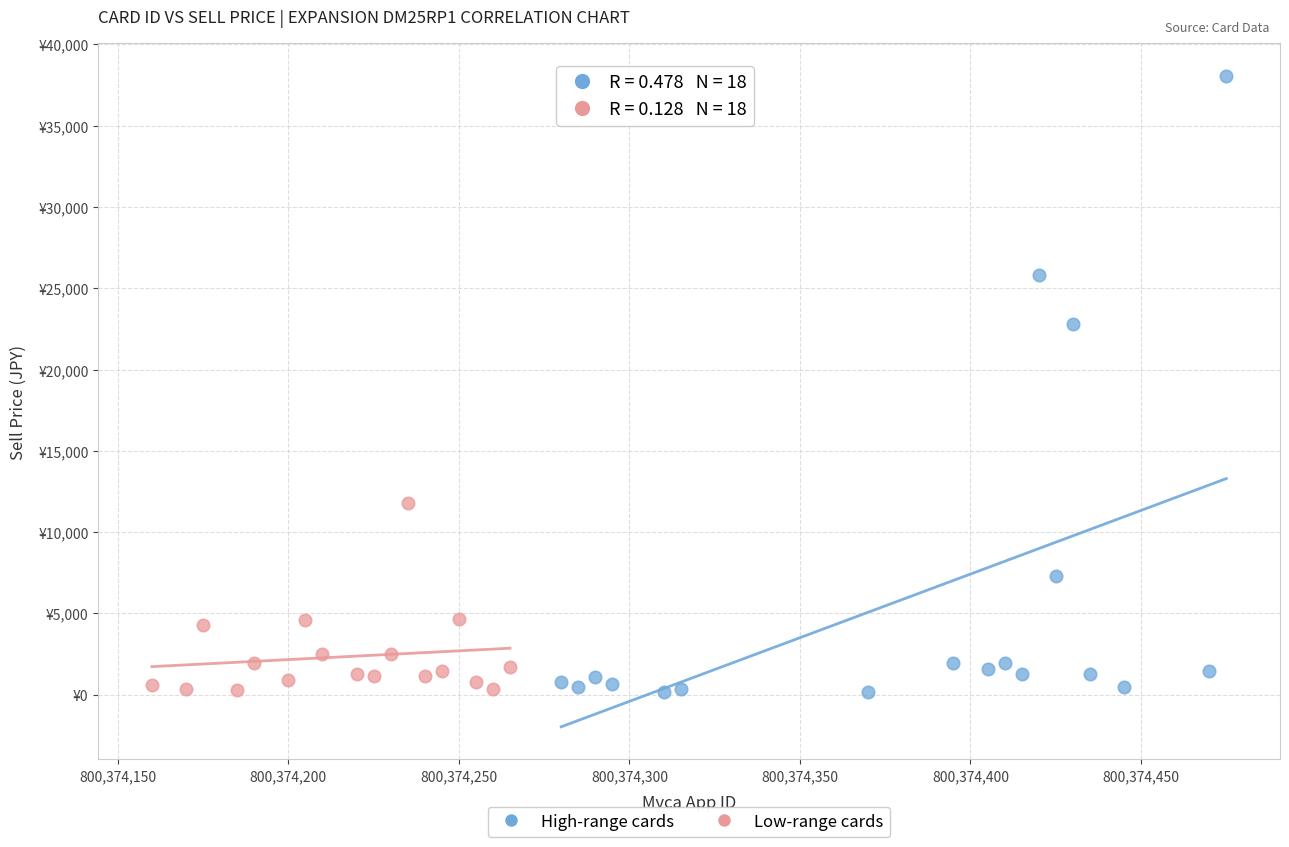

What are all the series names shown in the legend?

High-range cards, Low-range cards